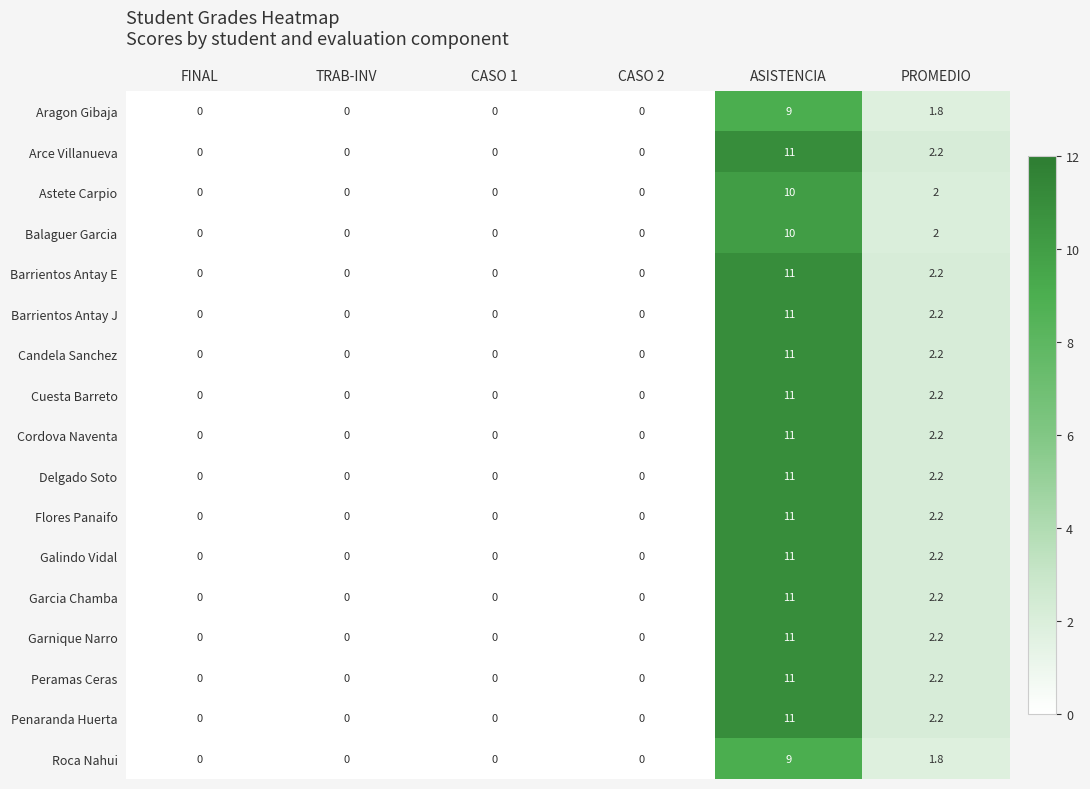

How many values in Barrientos Antay E are above zero?

2